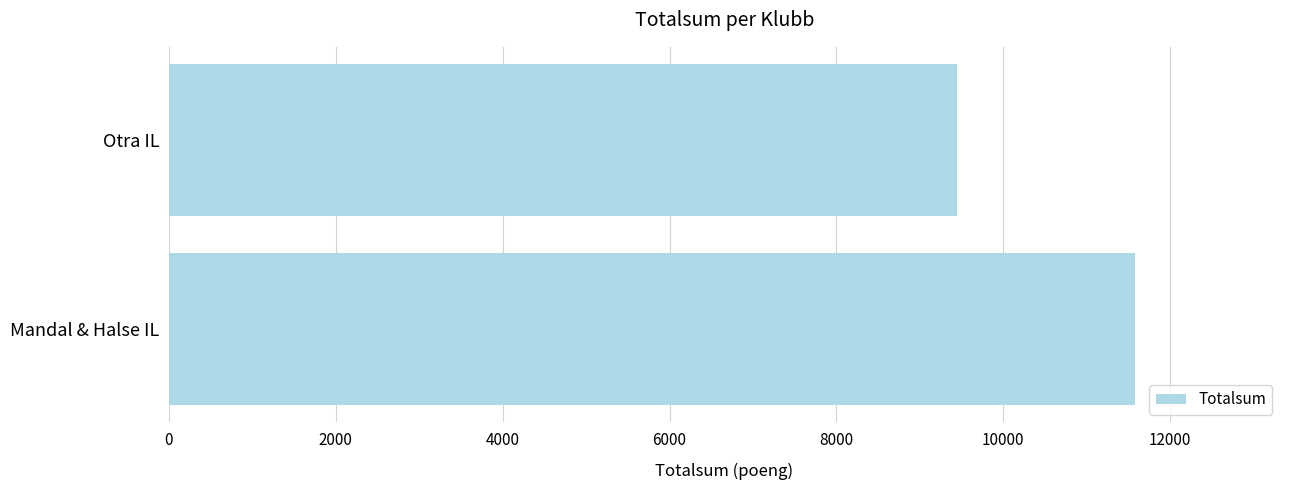

How many values are between 9445 and 11581?

2